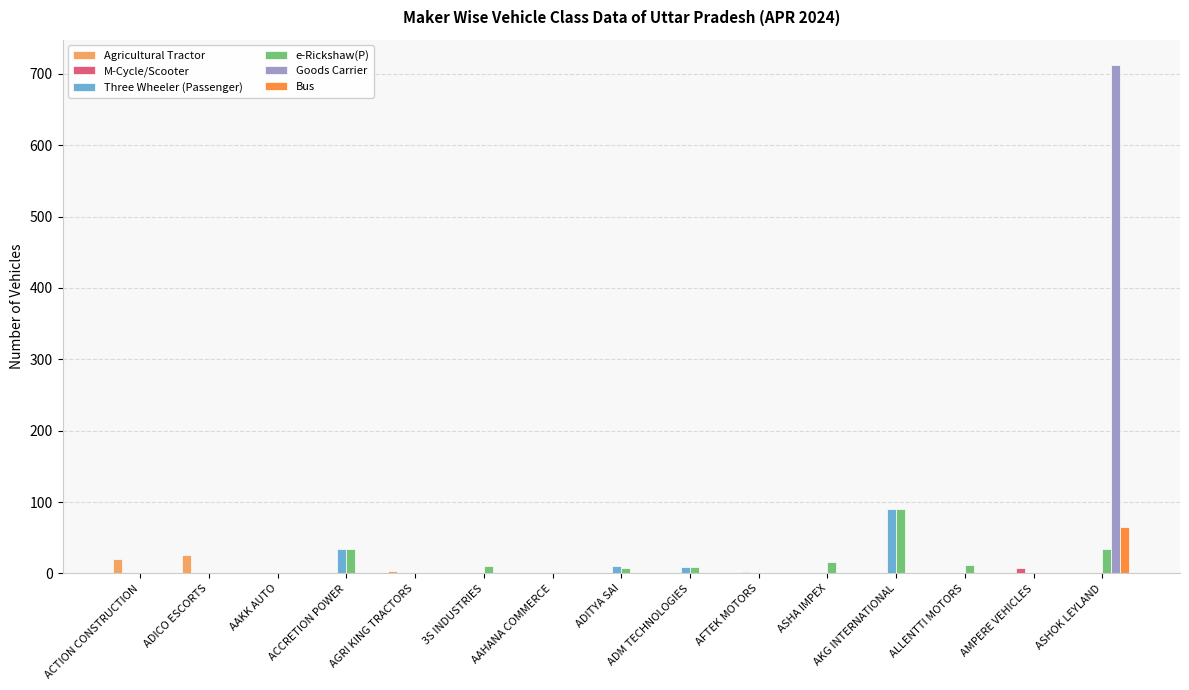

What is the highest value of the Three Wheeler (Passenger) series?

90